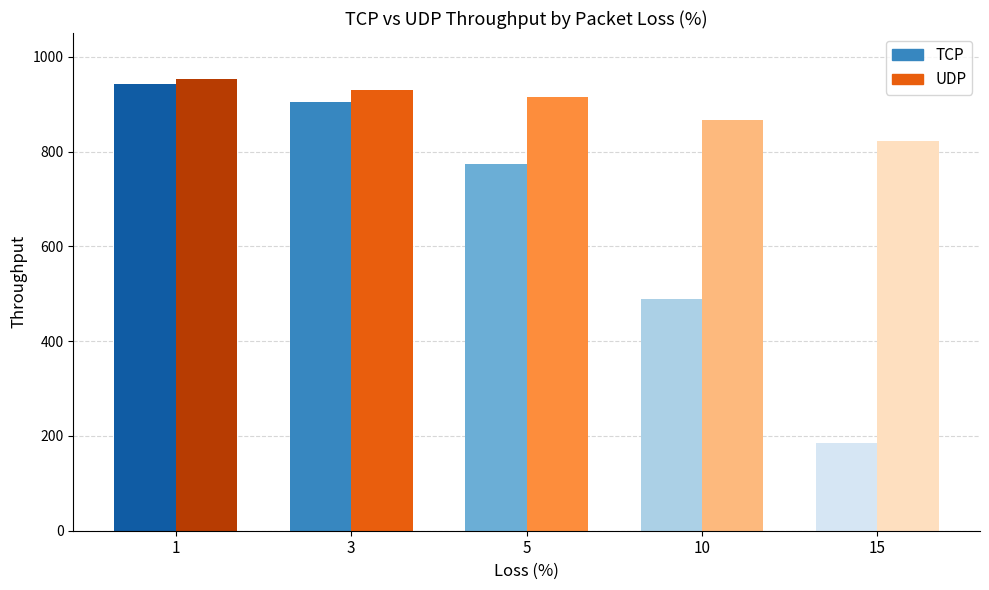

Which series changed the most between 5 and 10?

TCP